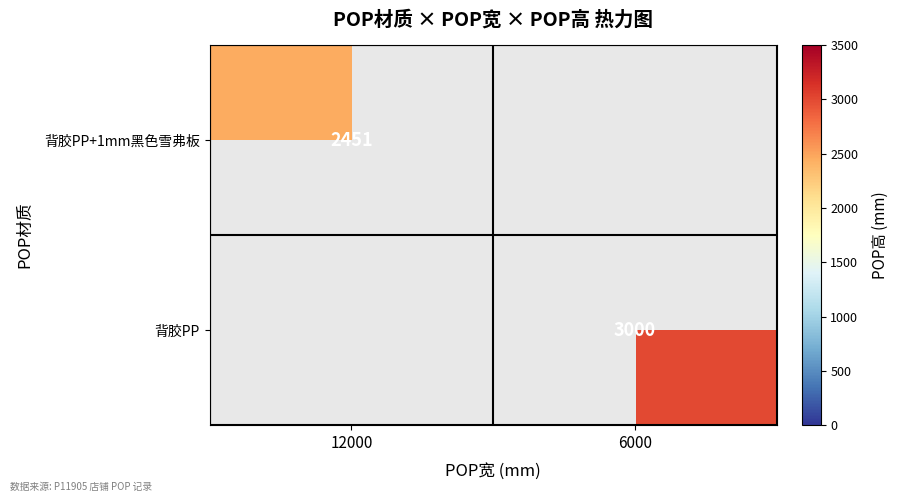

How many data points does each series have?

2